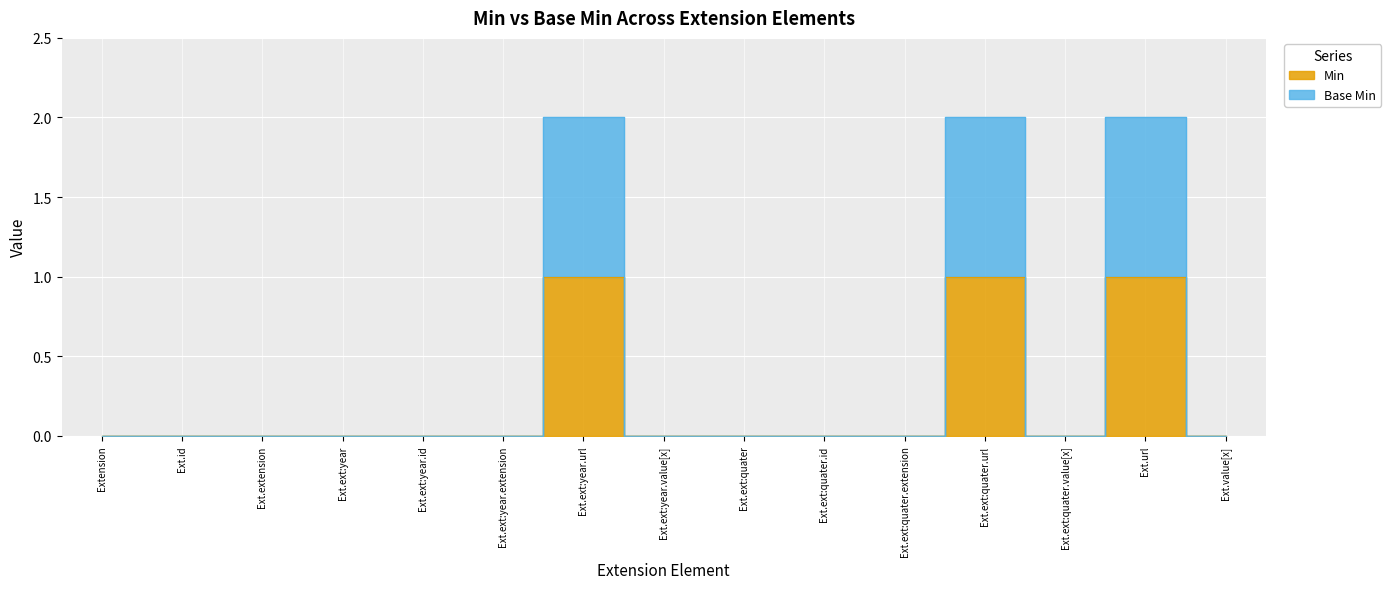

True or false: Min and Base Min cross at least once.

False